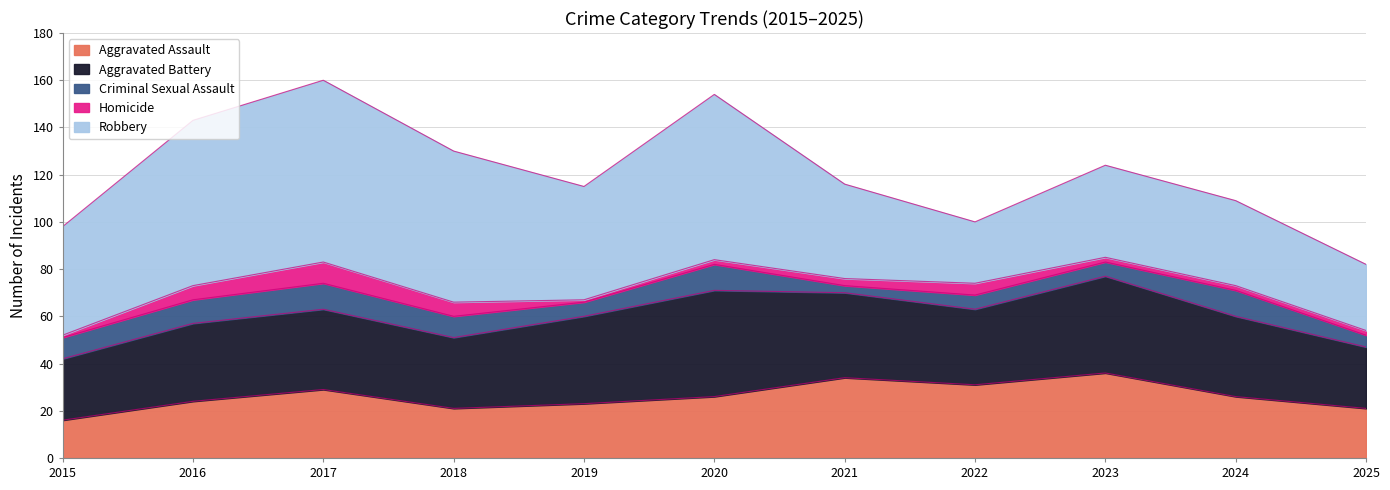

What is the sum of all Robbery values?

544